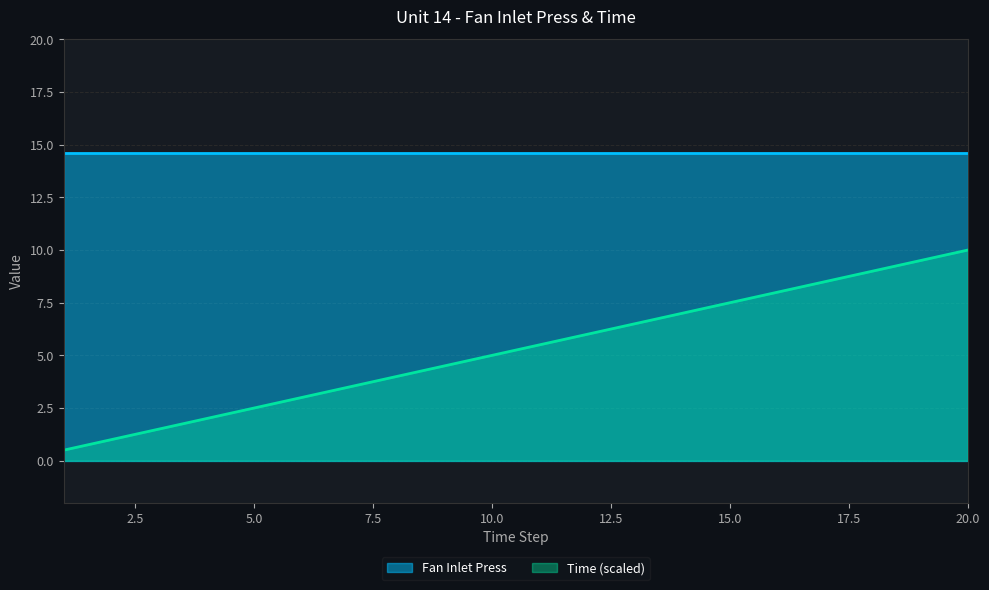

Where does the data first go above 5?

11